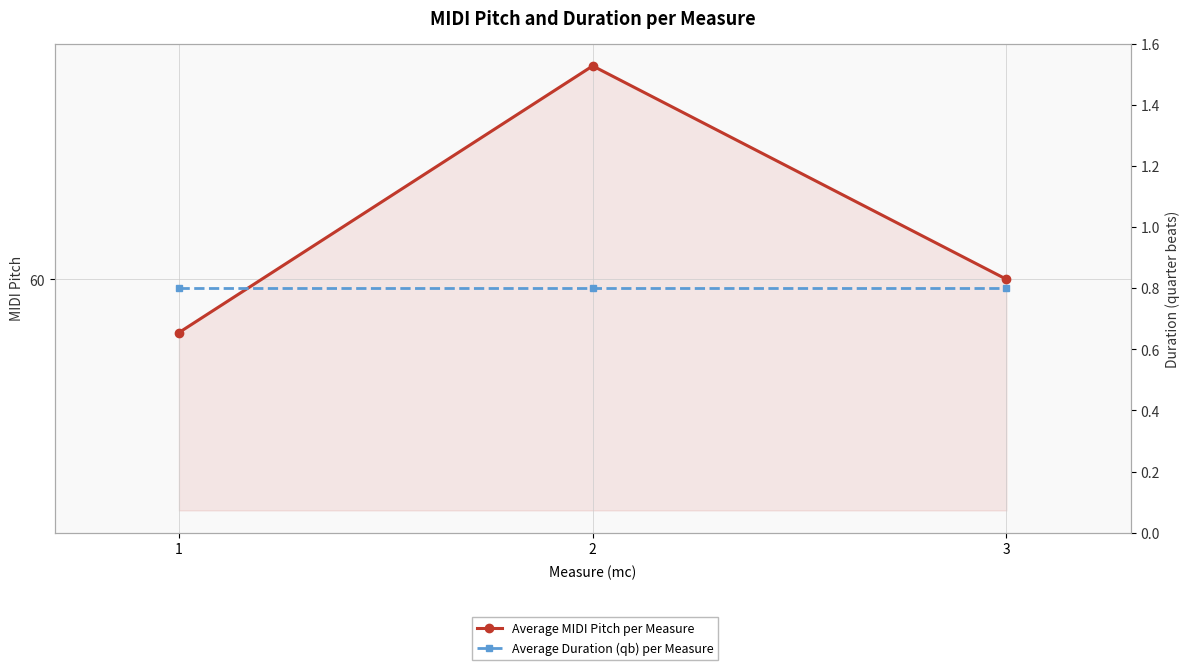

List the series in order of their peak value, lowest first.

Average Duration (qb) per Measure, Average MIDI Pitch per Measure